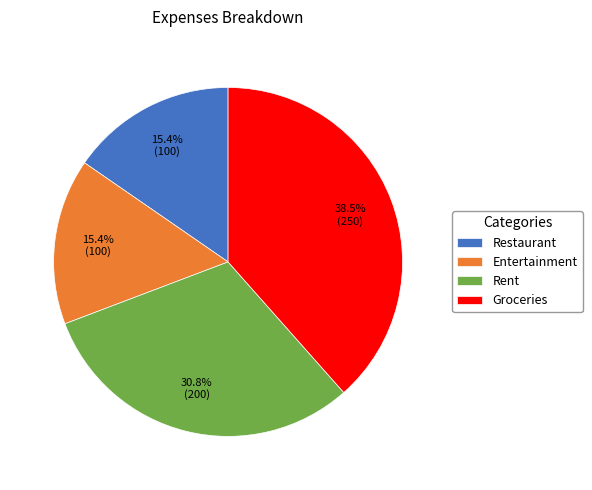

What is the total percentage of Restaurant and Entertainment?

30.8%